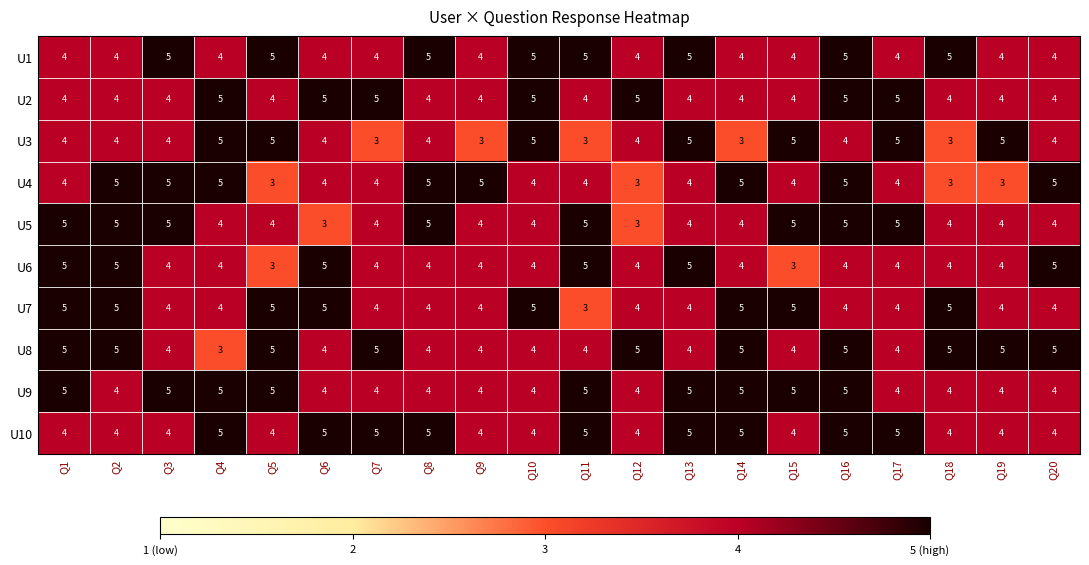

What is the smallest value displayed?

3